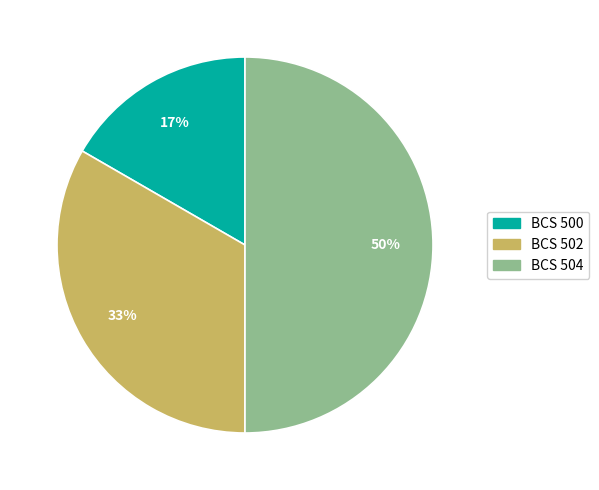

True or false: BCS 502 accounts for 47% of the total.

False